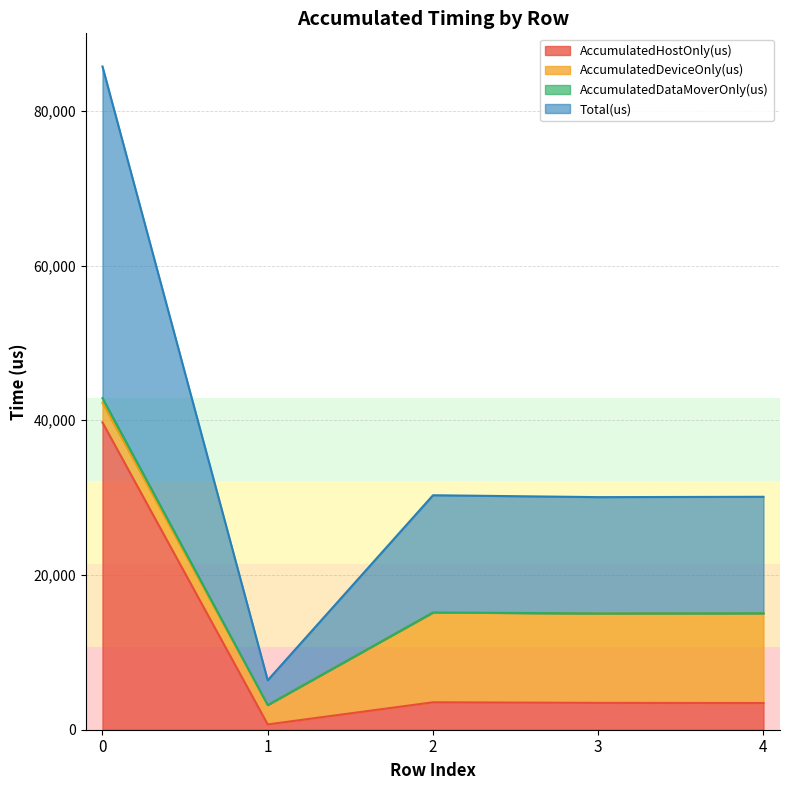

How many data points does each series have?

5